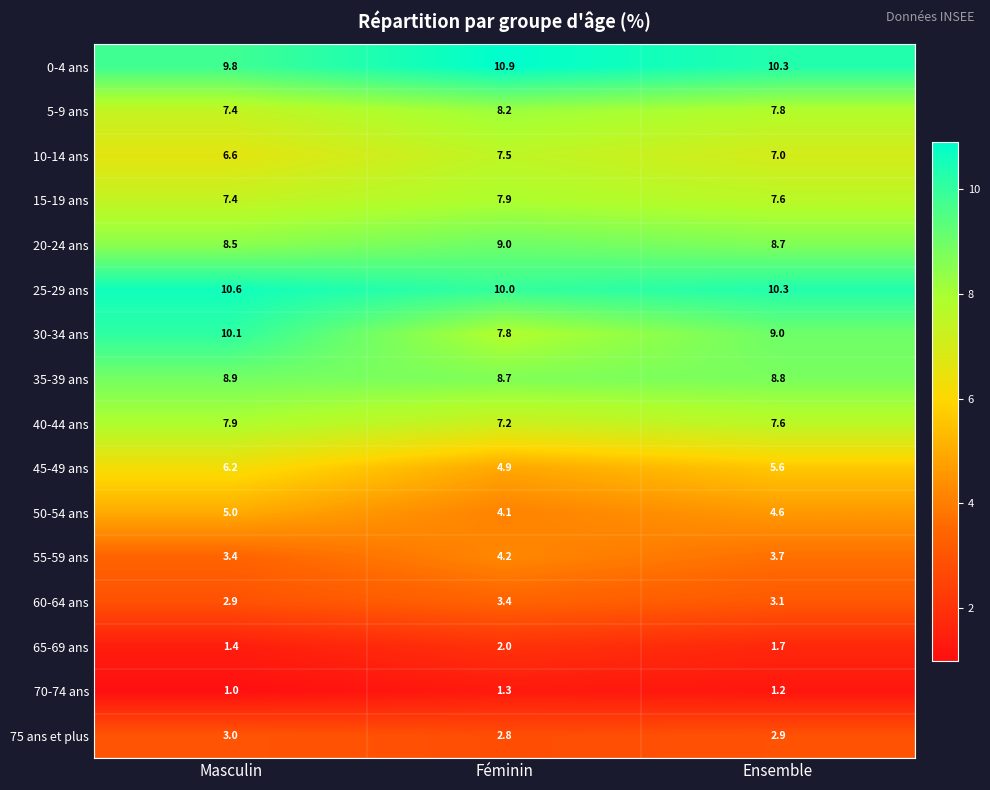

The value of 50-54 ans at Féminin is 6.4. True or false?

False